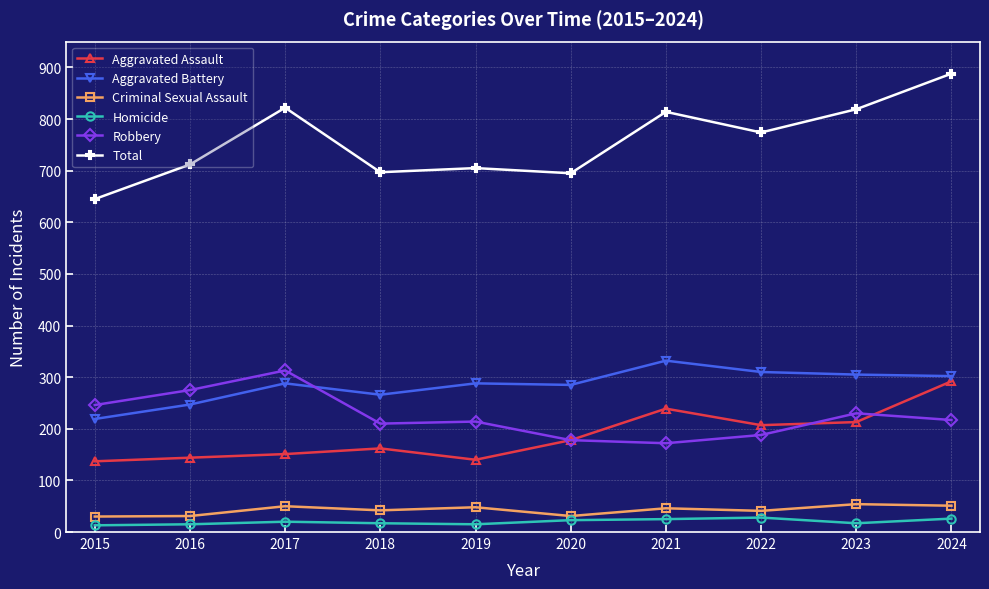

The value of Aggravated Battery at 2022 is 98. True or false?

False